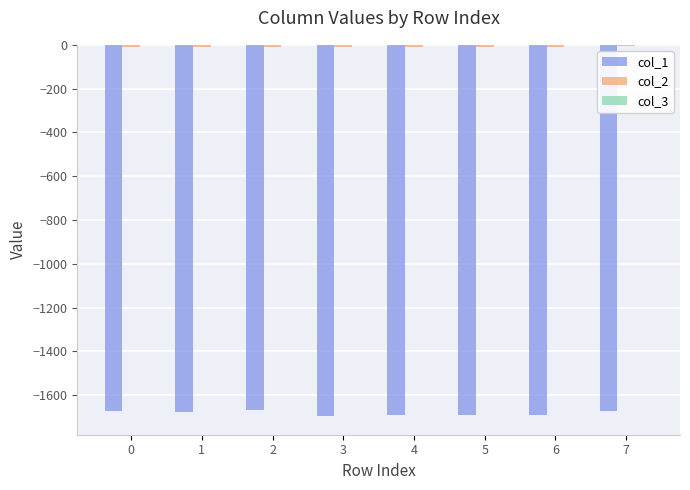

At which label is col_1 closest to -1680?

1